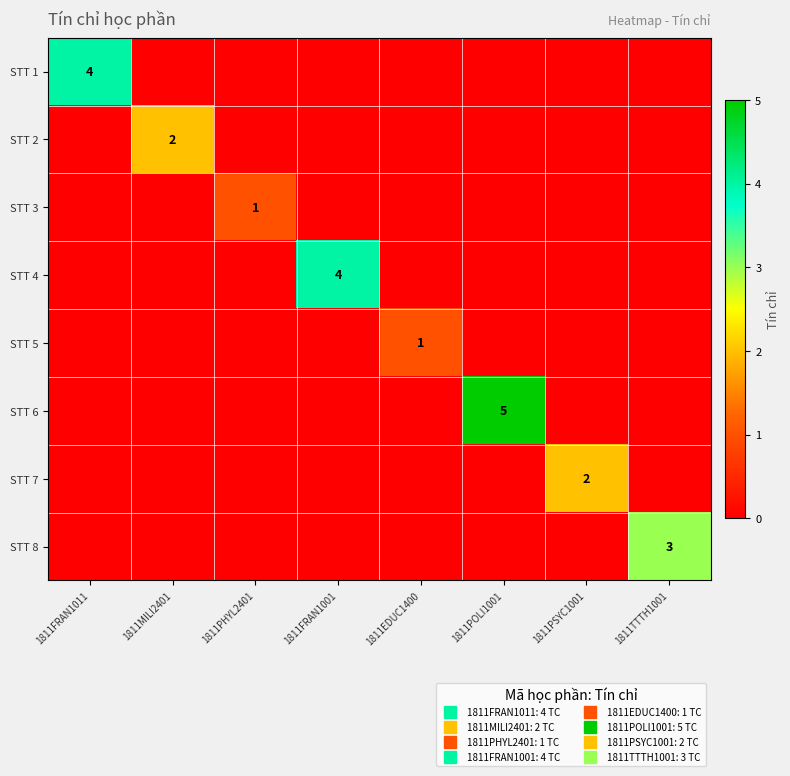

Is it true that STT 7 equals -1 at 1811MILI2401?

False